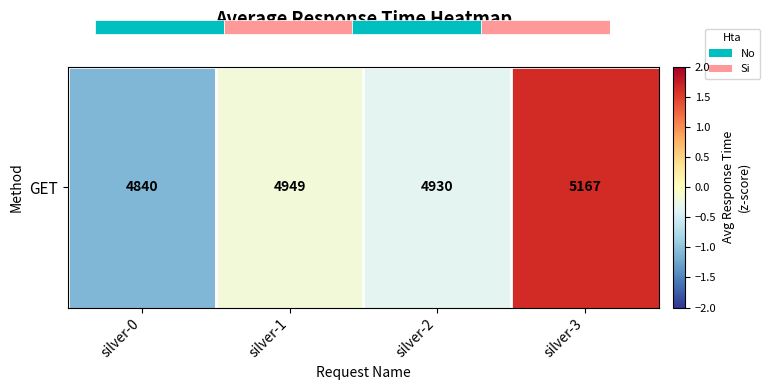

Reading right to left, what are all the values shown in this chart?

silver-3=1.6	silver-2=-0.3	silver-1=-0.2	silver-0=-1.1